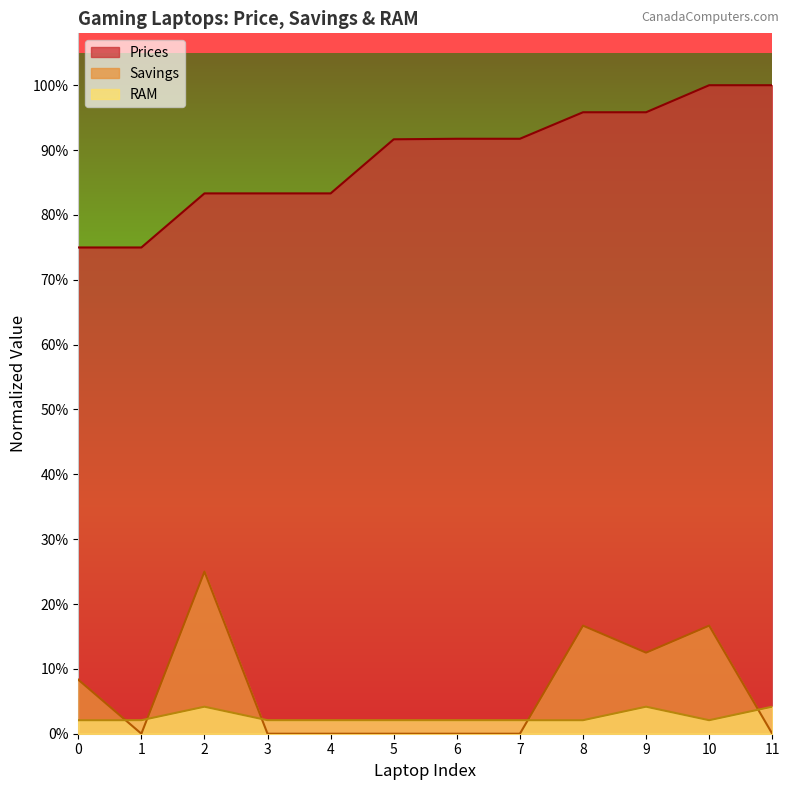

True or false: Prices and RAM intersect in this chart.

False